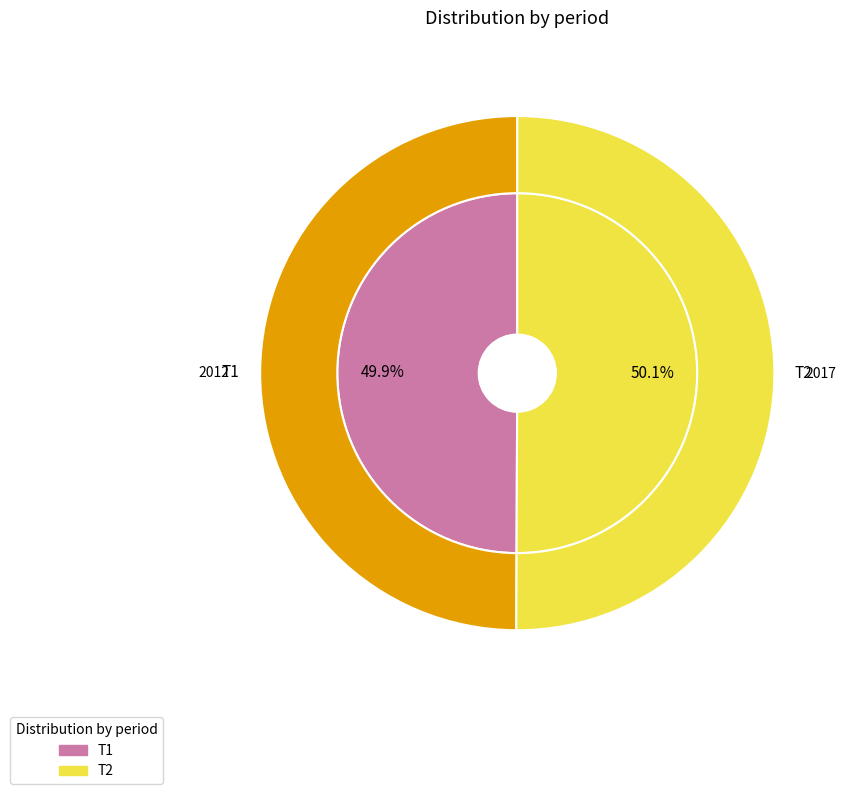

Count the number of slices in the pie.

2